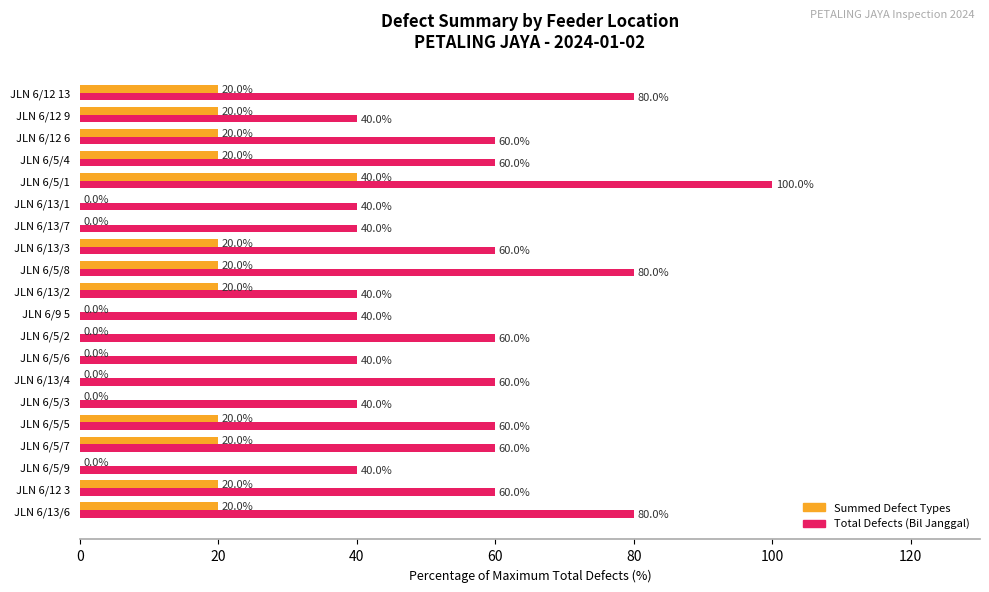

Is the value of Total Defects (Bil Janggal) at JLN 6/5/2 greater than the value of Summed Defect Types at JLN 6/5/2?

Yes